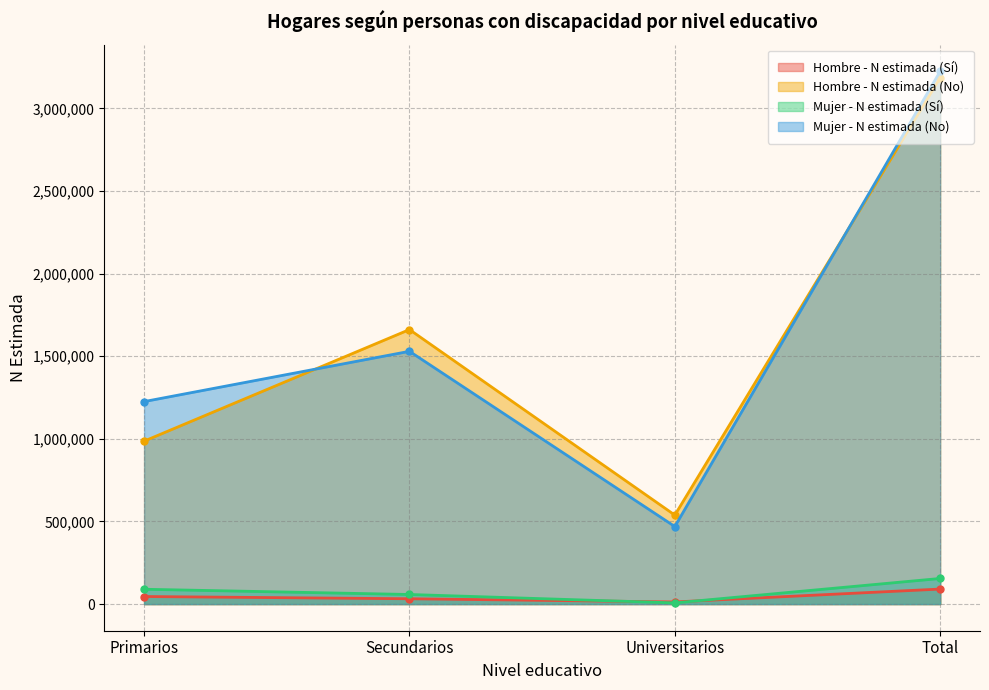

True or false: Hombre - N estimada (Sí) and Hombre - N estimada (No) cross at least once.

False